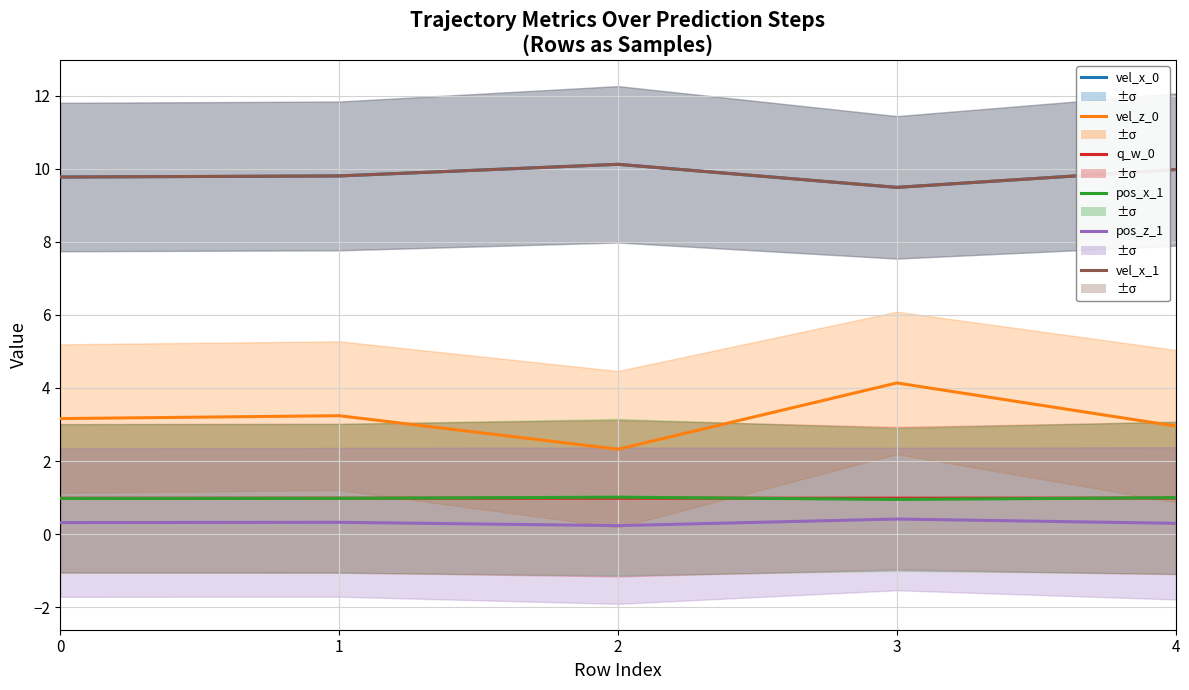

What is the total value across all series at 3?

25.5